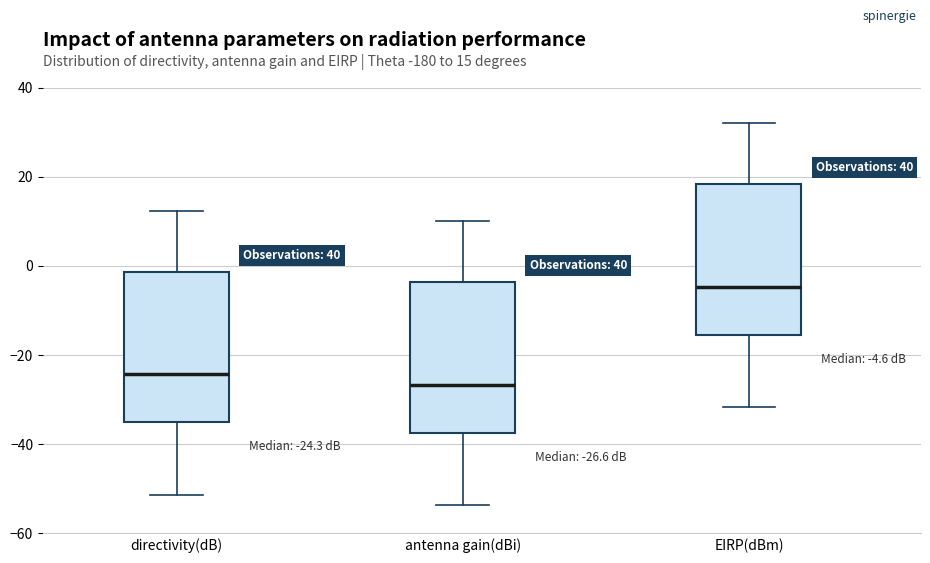

Which box has the highest median line?

EIRP(dBm)